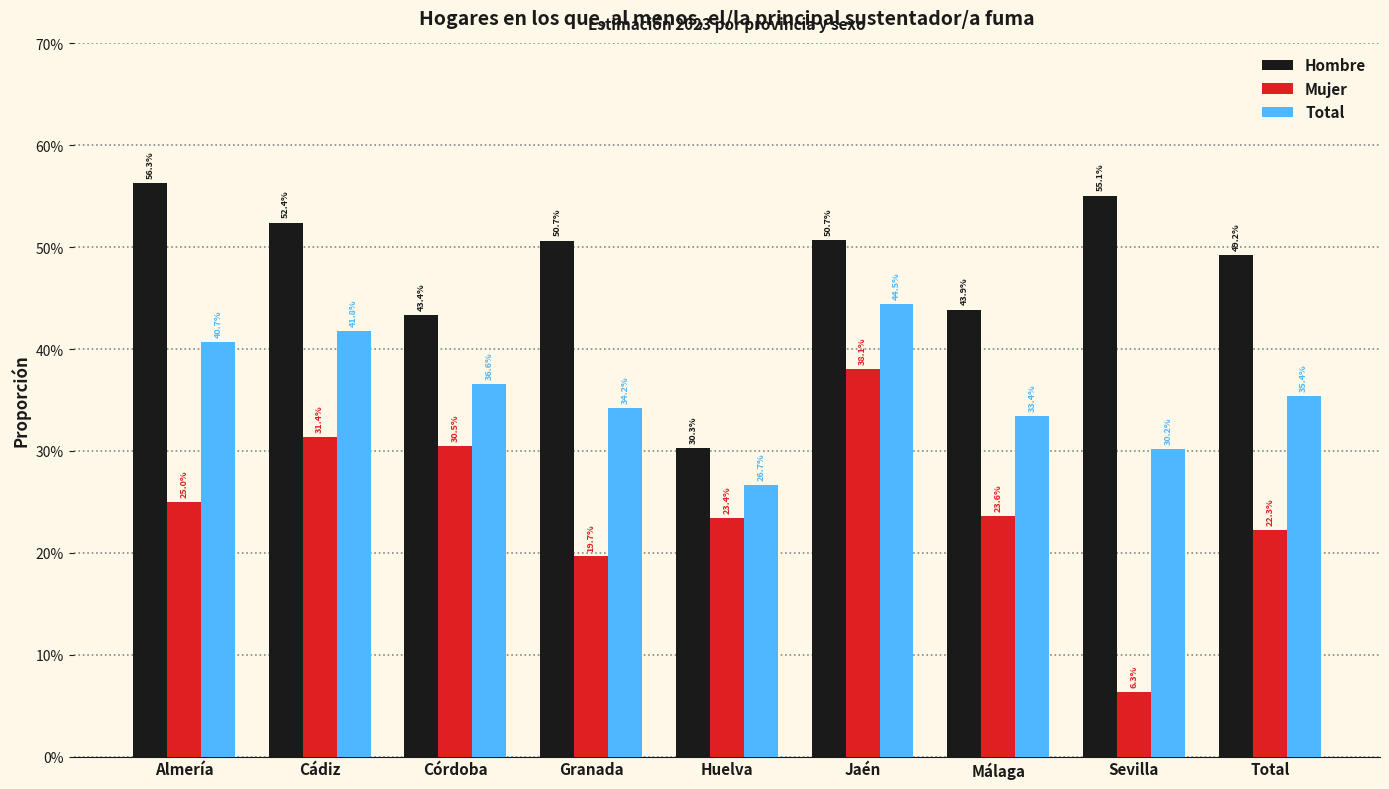

Reading left to right, extract all data points from this chart.

Hombre: 0.6	0.5	0.4	0.5	0.3	0.5	0.4	0.6	0.5
Mujer: 0.3	0.3	0.3	0.2	0.2	0.4	0.2	0.1	0.2
Total: 0.4	0.4	0.4	0.3	0.3	0.4	0.3	0.3	0.4